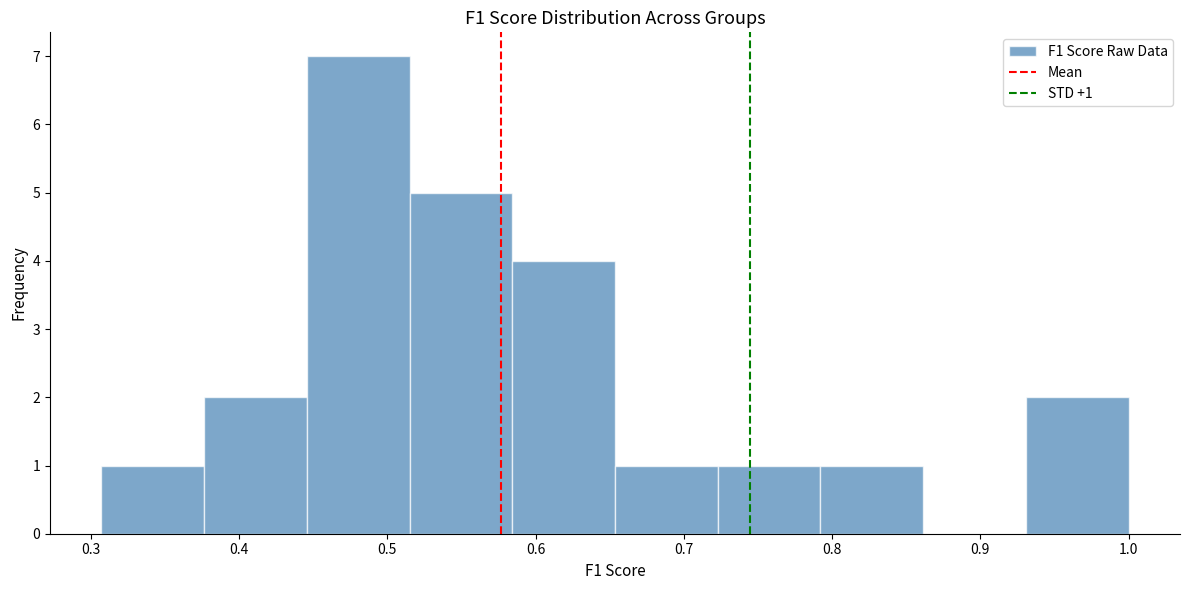

Which range on the x-axis has the tallest bar?

0.45 to 0.51